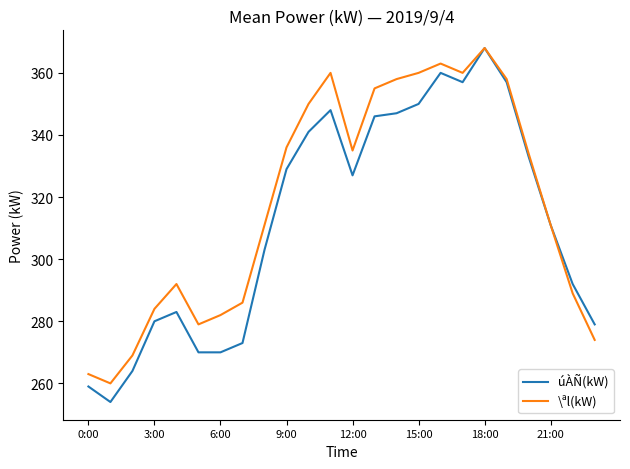

What is the highest value of the úÀÑ(kW) series?

368